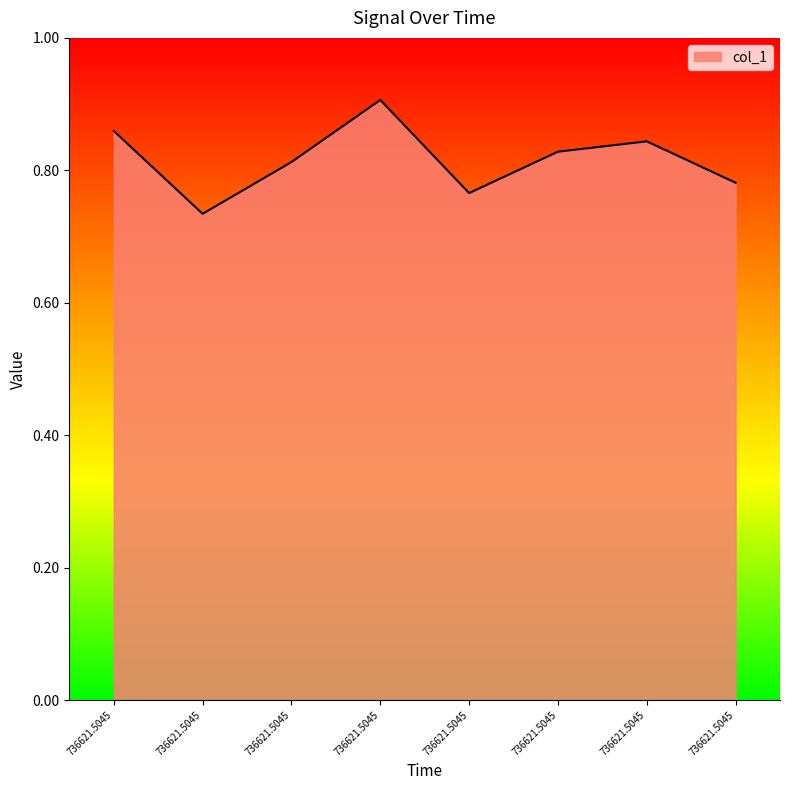

How many points are higher than both their immediate neighbors (excluding endpoints)?

2